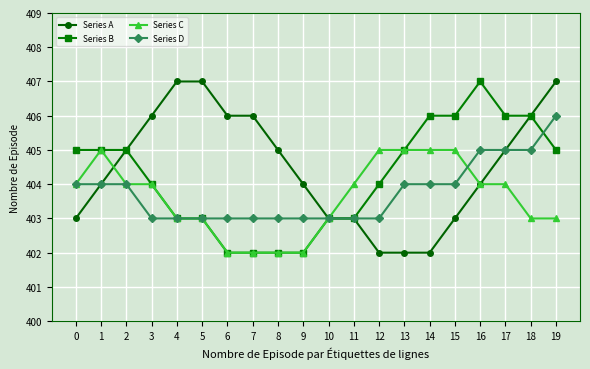

What is the difference between the highest and lowest values at 12?

3